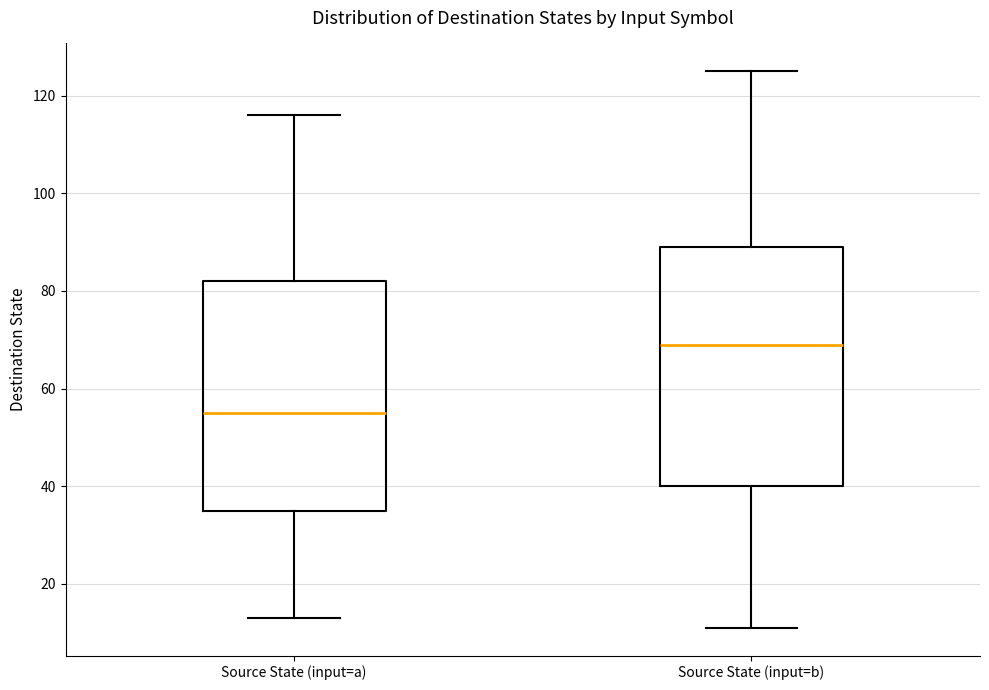

Reading left to right, transcribe this box plot: for each box, give where its median line is, the range the box spans, and where its two whiskers end, as read against the y-axis. The values are not printed on the chart, so give them approximately, as read against the axis.

Source State (input=a): median 56, box 36 to 82, whiskers 14 to 116
Source State (input=b): median 70, box 40 to 90, whiskers 12 to 126